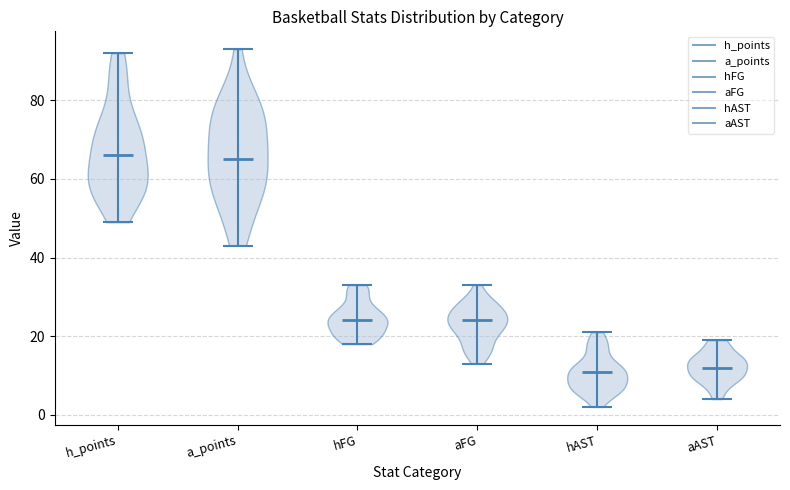

What is the highest point the violin for h_points reaches on the y-axis? The values are not printed on the chart, so give them approximately, as read against the axis.

92